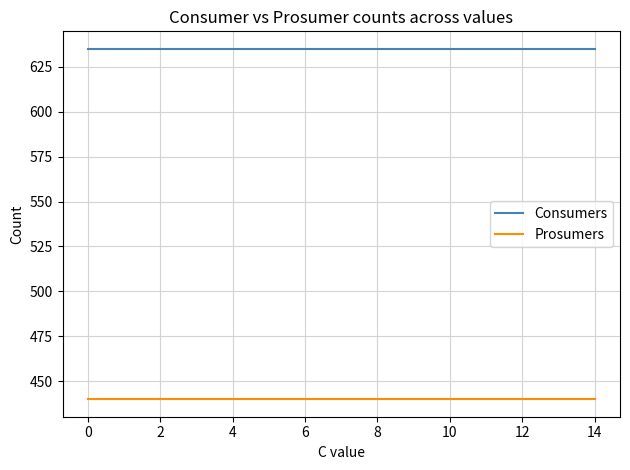

What is the smallest value displayed?

440